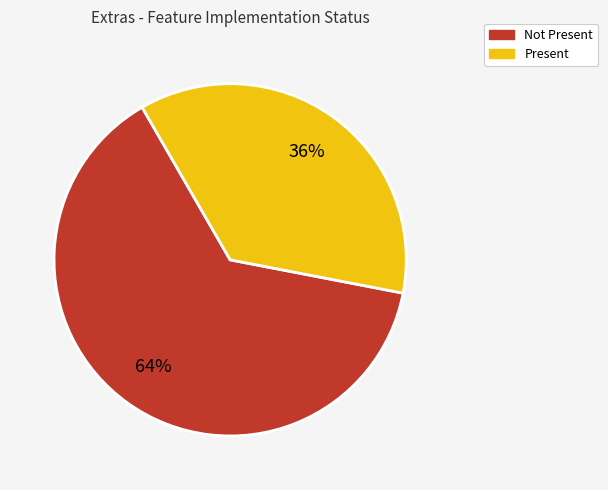

Is there a majority slice in this chart?

Yes